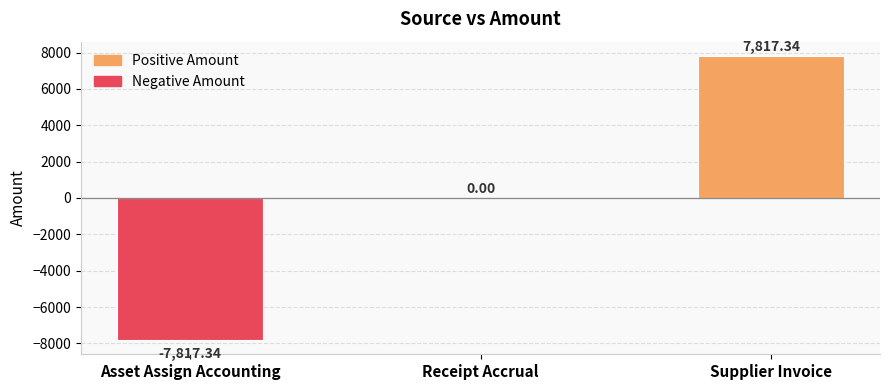

How many data points does each series have?

3